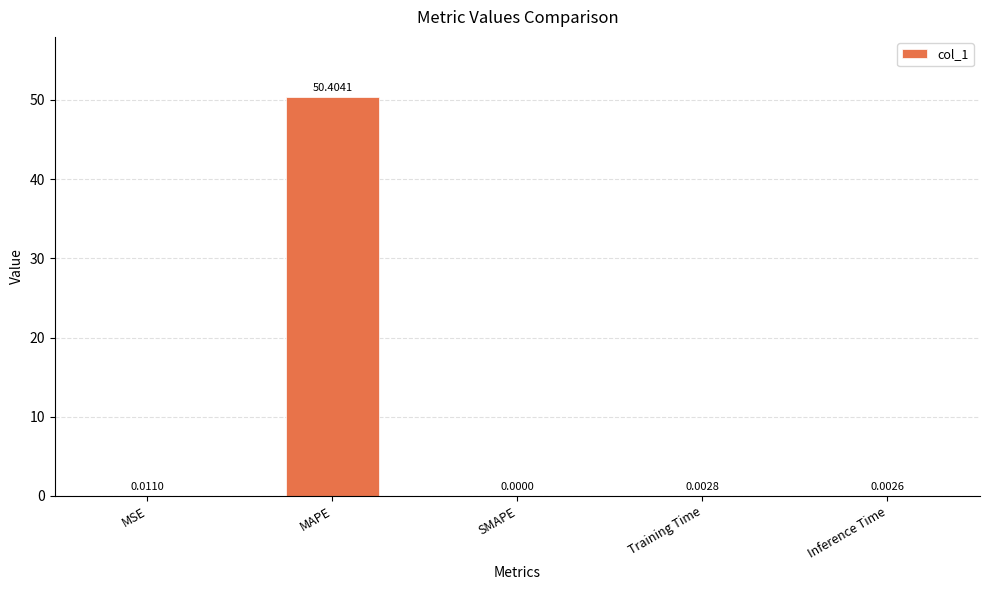

Which category has the highest value across all series?

MAPE